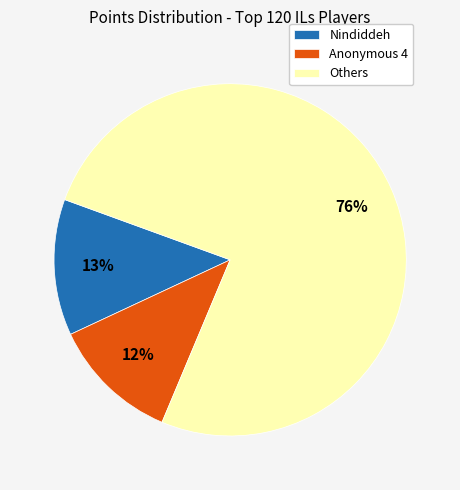

Rank the categories by value from highest to lowest.

Others, Nindiddeh, Anonymous 4